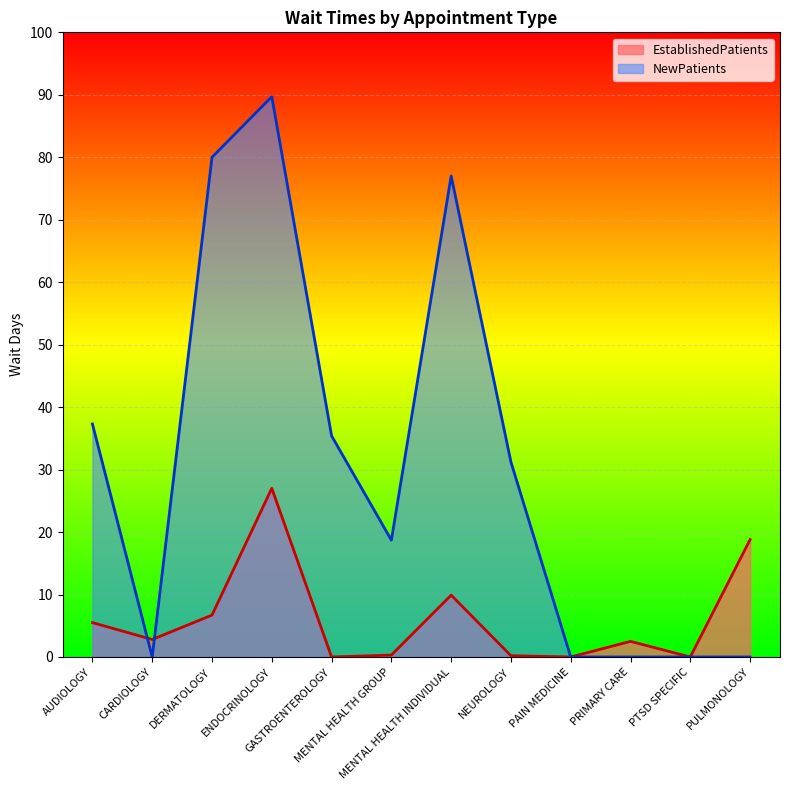

Reading left to right, list all the values displayed in this chart.

EstablishedPatients: AUDIOLOGY=5.5	CARDIOLOGY=2.8	DERMATOLOGY=6.7	ENDOCRINOLOGY=27.0	GASTROENTEROLOGY=0.0	MENTAL HEALTH GROUP=0.3	MENTAL HEALTH INDIVIDUAL=9.9	NEUROLOGY=0.2	PAIN MEDICINE=0.0	PRIMARY CARE=2.5	PTSD SPECIFIC=0.0	PULMONOLOGY=18.8
NewPatients: AUDIOLOGY=37.3	CARDIOLOGY=0.0	DERMATOLOGY=80.0	ENDOCRINOLOGY=89.7	GASTROENTEROLOGY=35.4	MENTAL HEALTH GROUP=18.7	MENTAL HEALTH INDIVIDUAL=77.0	NEUROLOGY=31.2	PAIN MEDICINE=0.0	PRIMARY CARE=0.0	PTSD SPECIFIC=0.0	PULMONOLOGY=0.0